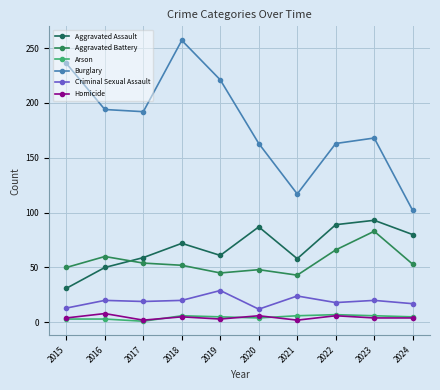

What is the difference between the maximum and minimum values in the Criminal Sexual Assault series?

17